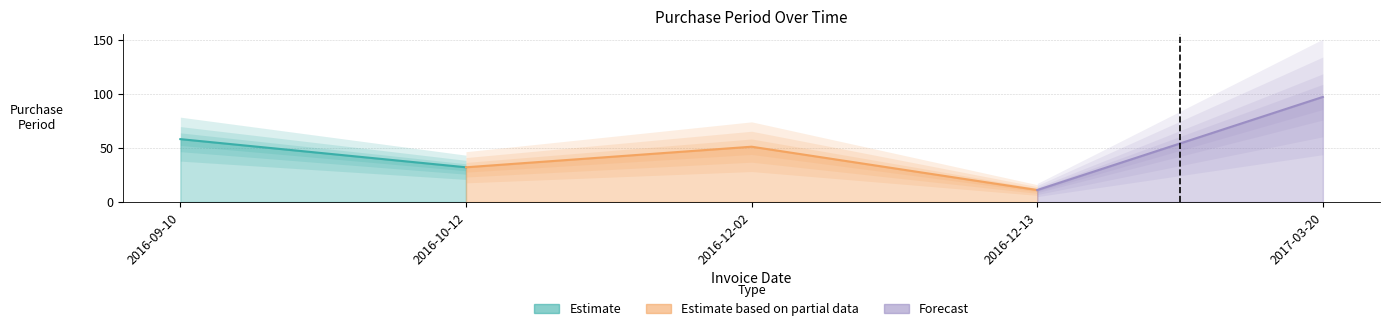

What is the change in value from 2016-12-13 to 2017-03-20?

+86